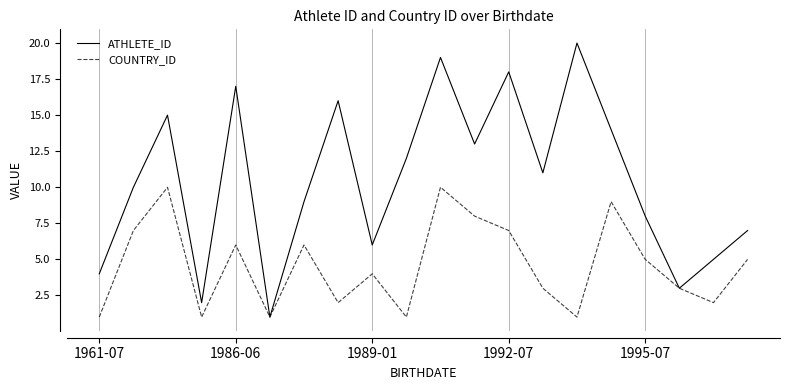

Which series has the widest spread of values?

ATHLETE_ID